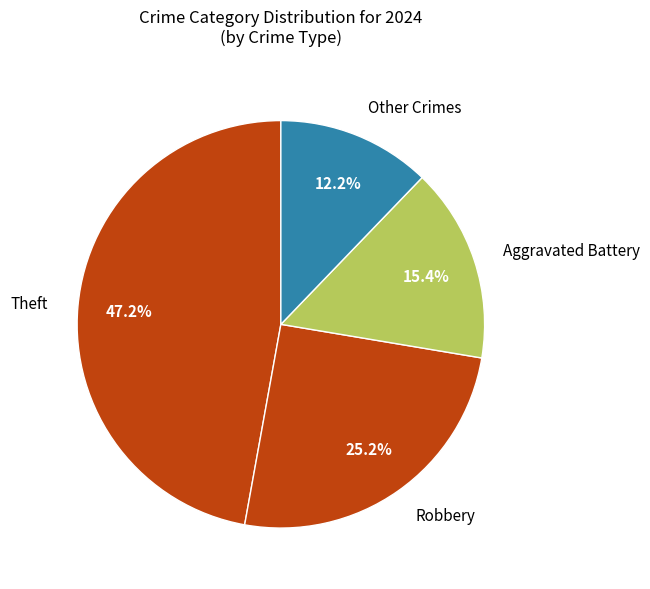

Which category has the biggest portion of the pie?

Theft